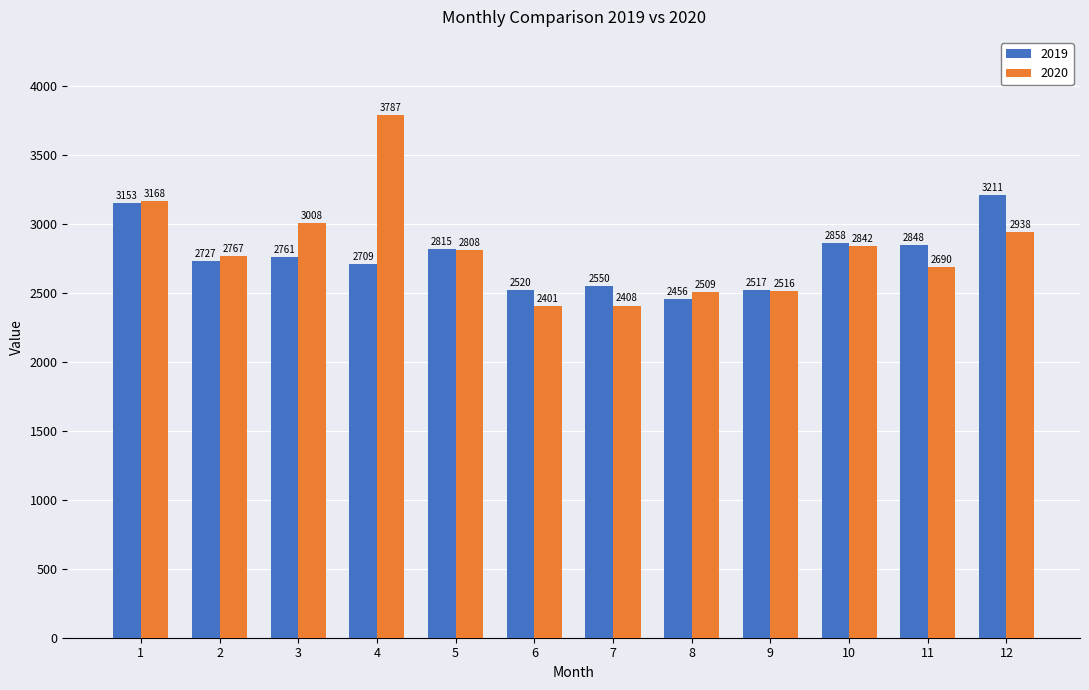

Which series has the largest range (max minus min)?

2020